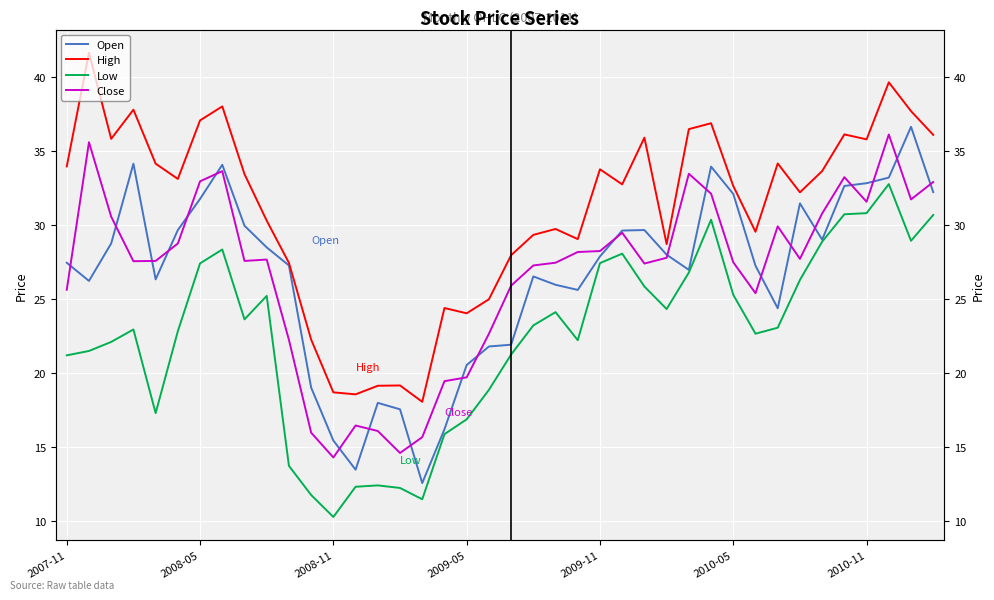

What are all the series names shown in the legend?

Open, High, Low, Close